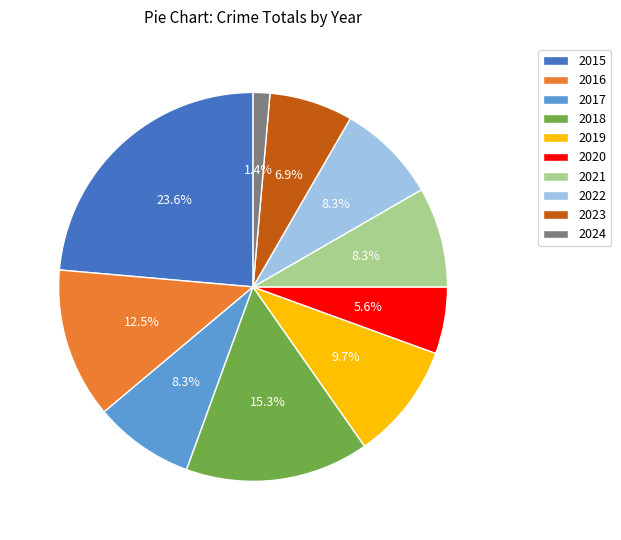

Which category has the biggest portion of the pie?

2015